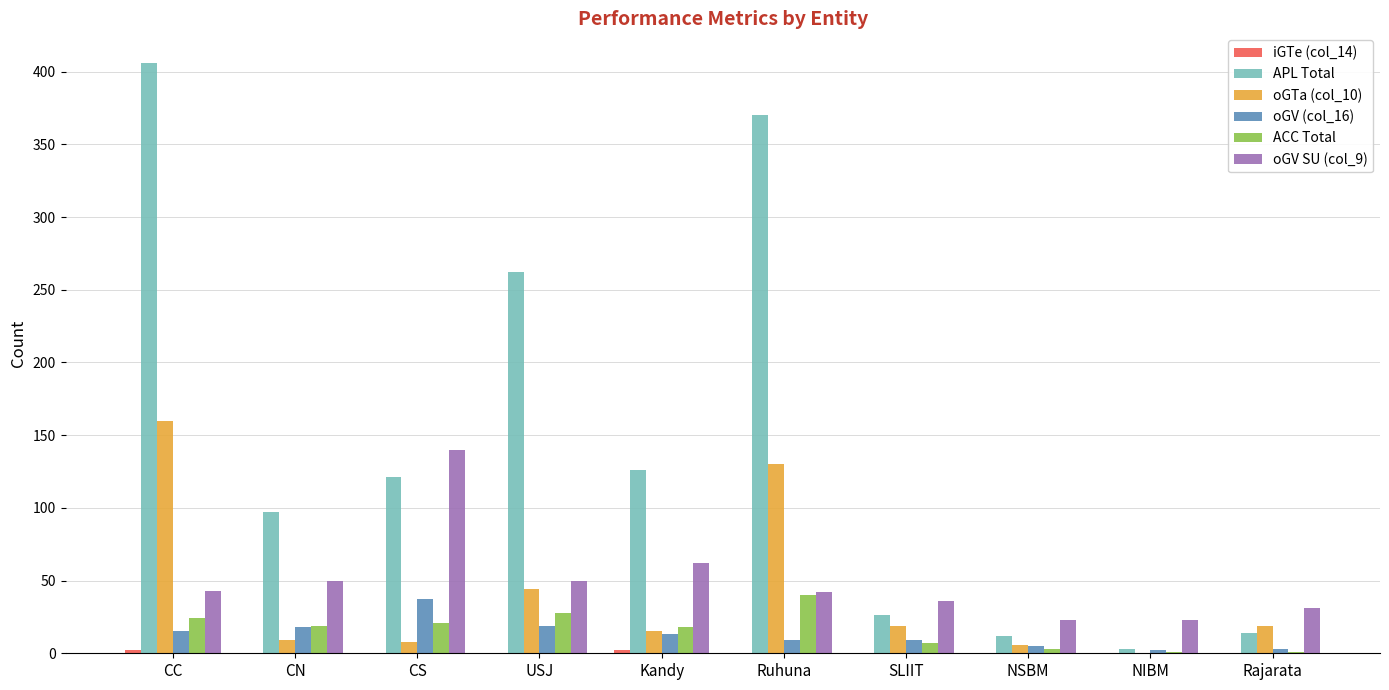

What is the sum of all oGV SU (col_9) values?

500